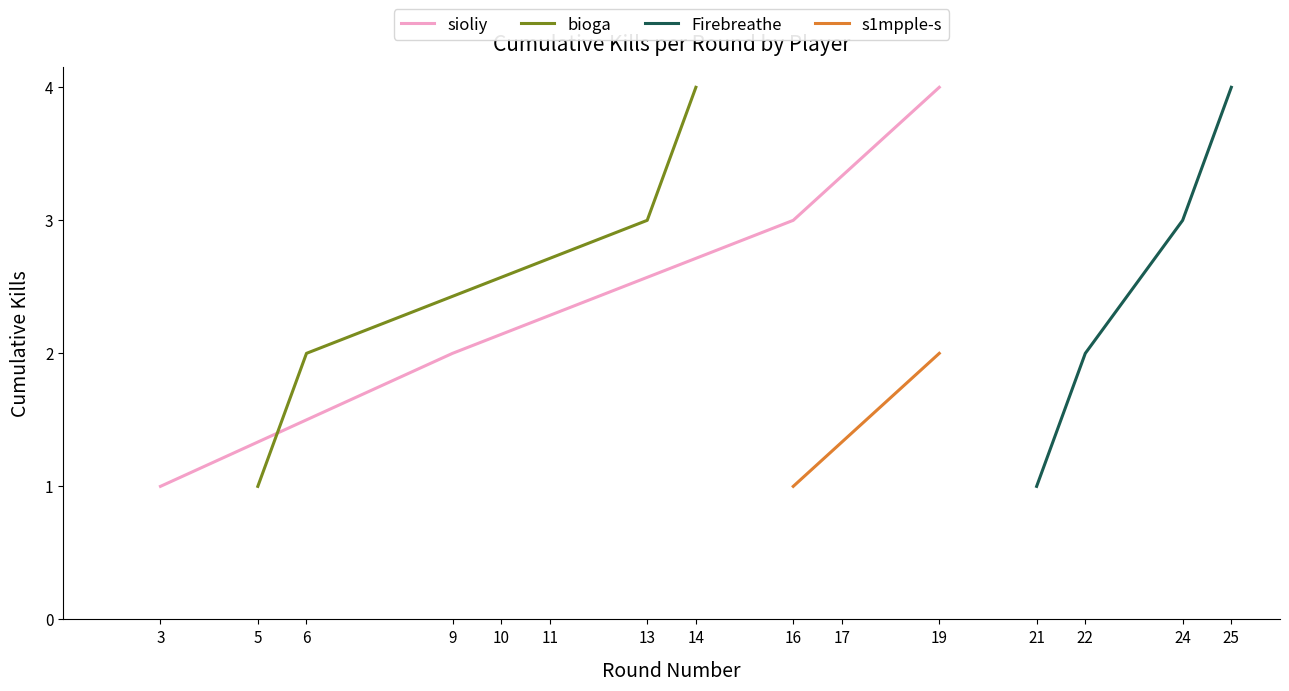

True or false: Firebreathe and sioliy cross at least once.

False